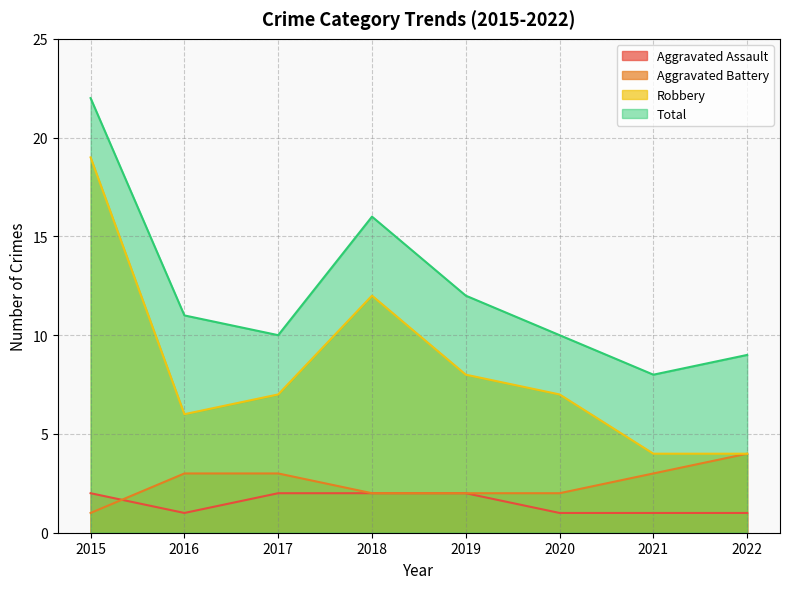

Is the value of Robbery at 2019 greater than the value of Total at 2022?

No